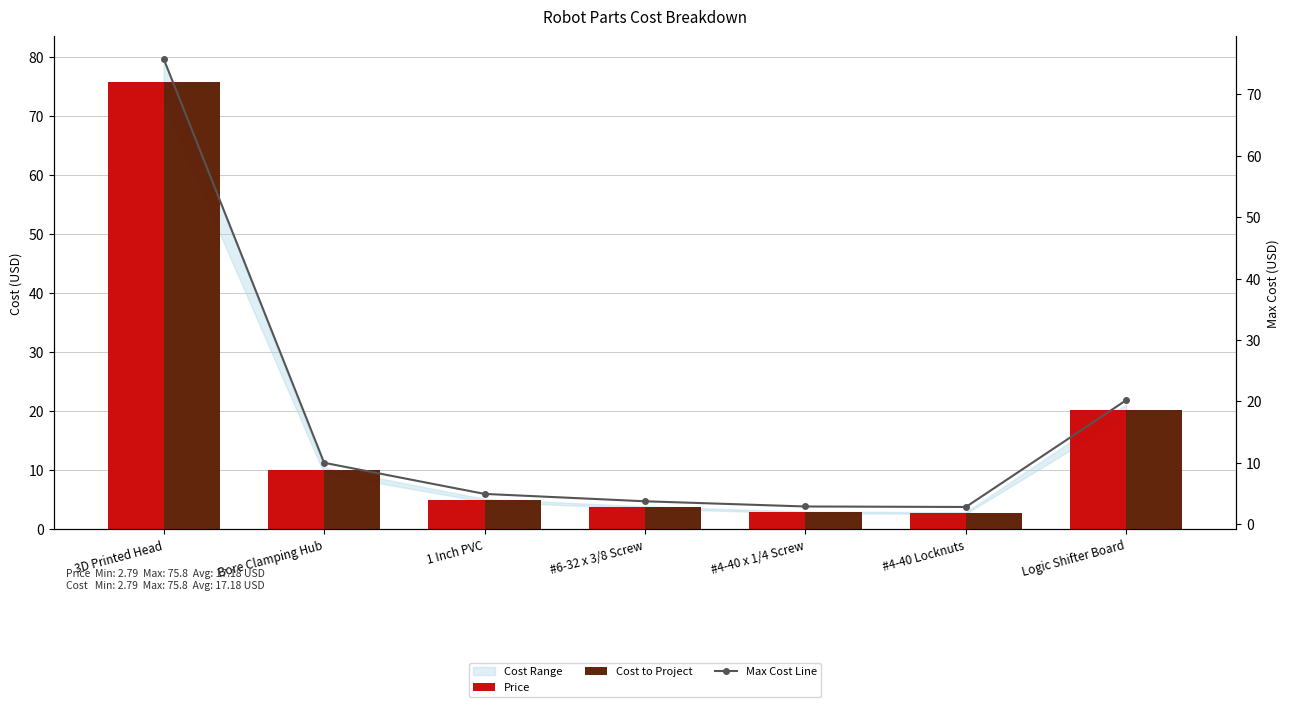

Which series changed the most between 1 Inch PVC and #4-40 x 1/4 Screw?

Price